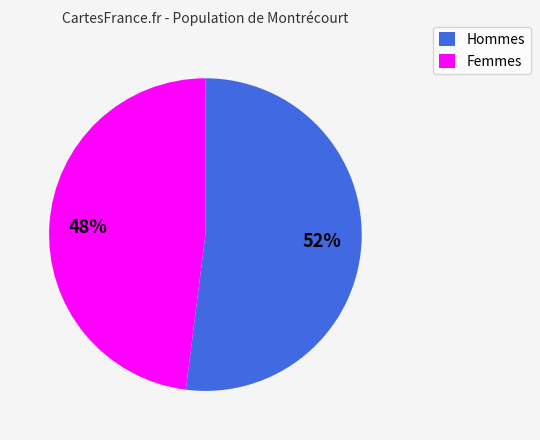

Is the sum of Femmes and Hommes greater than half?

Yes